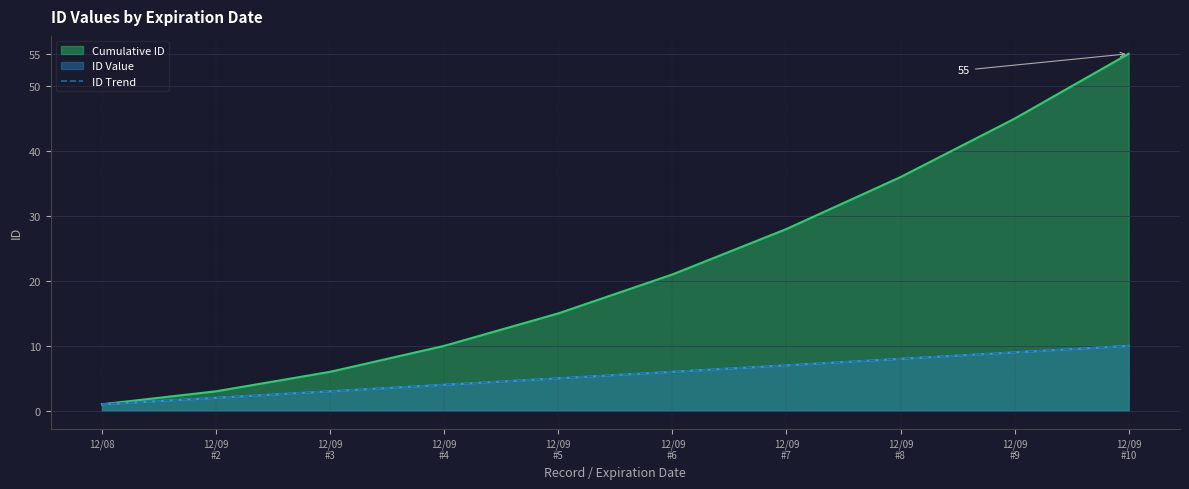

Reading left to right, list all the values displayed in this chart.

12/08=1	12/09
#2=2	12/09
#3=3	12/09
#4=4	12/09
#5=5	12/09
#6=6	12/09
#7=7	12/09
#8=8	12/09
#9=9	12/09
#10=10